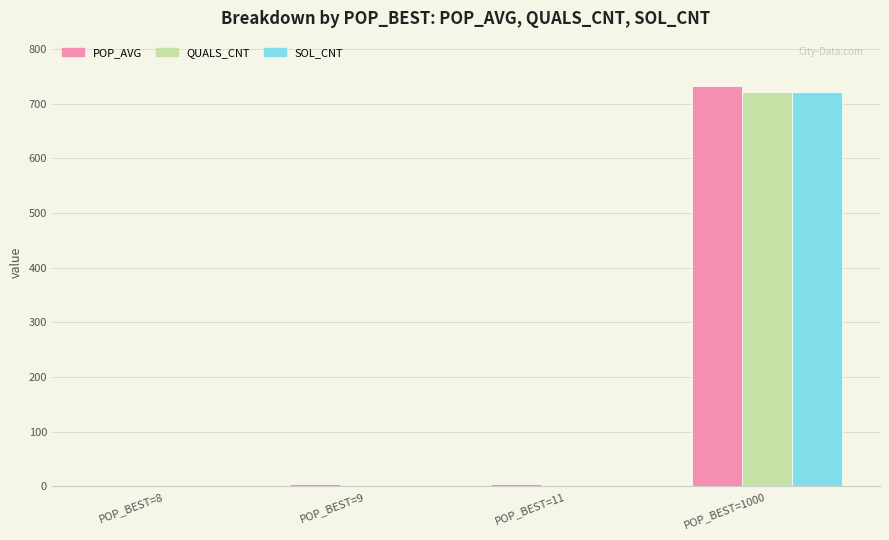

What is the sum of all POP_AVG values?

740.2